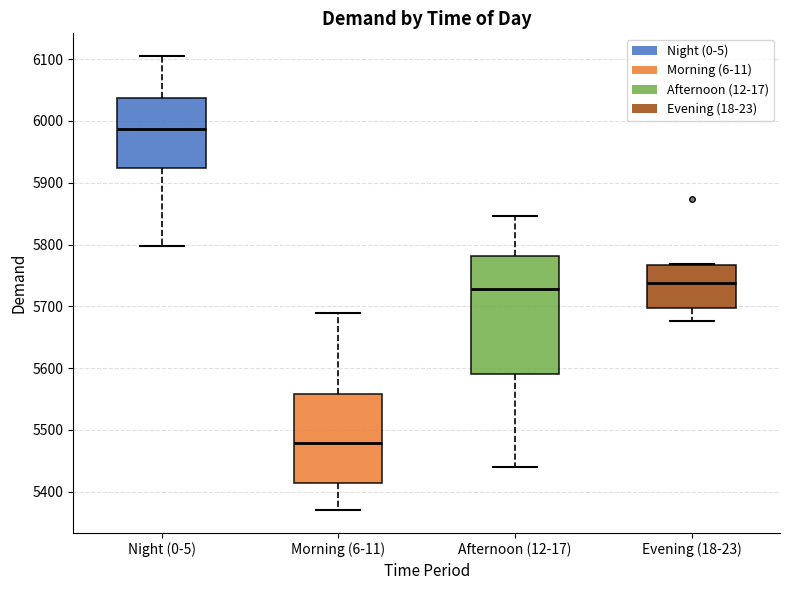

Which box is the tallest, from its lower edge to its upper edge?

Afternoon (12-17)